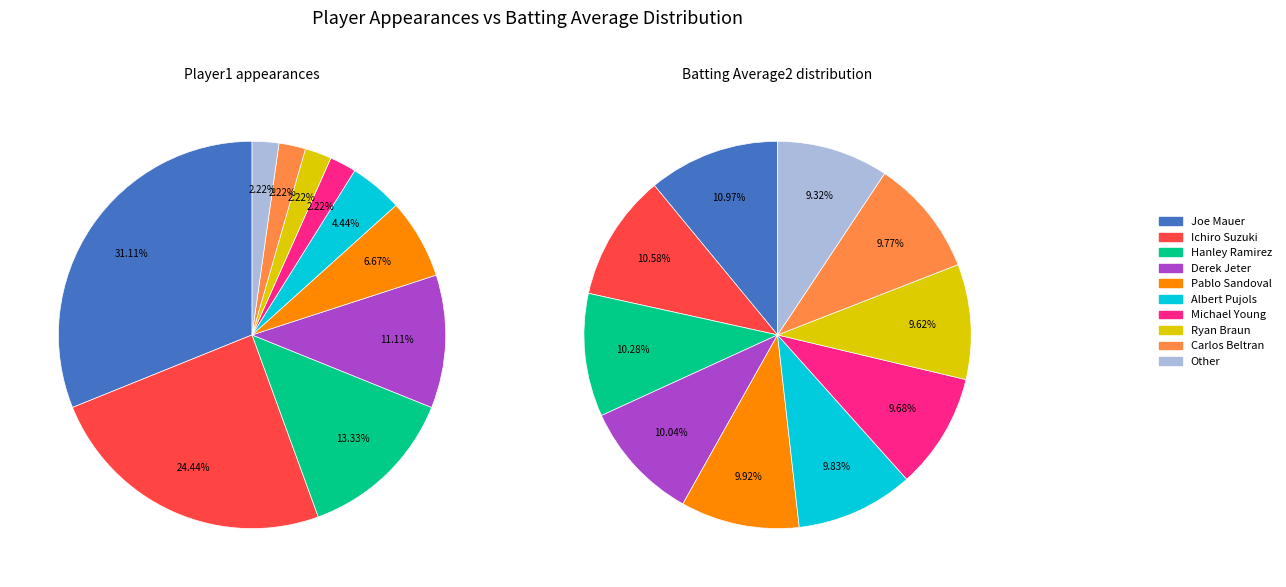

Which slice is the largest?

Joe Mauer